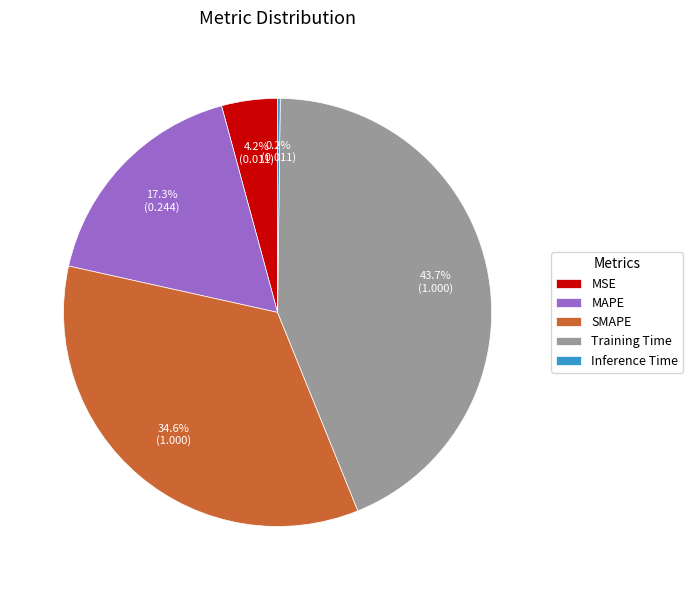

Which has a higher value, SMAPE or Training Time?

Training Time